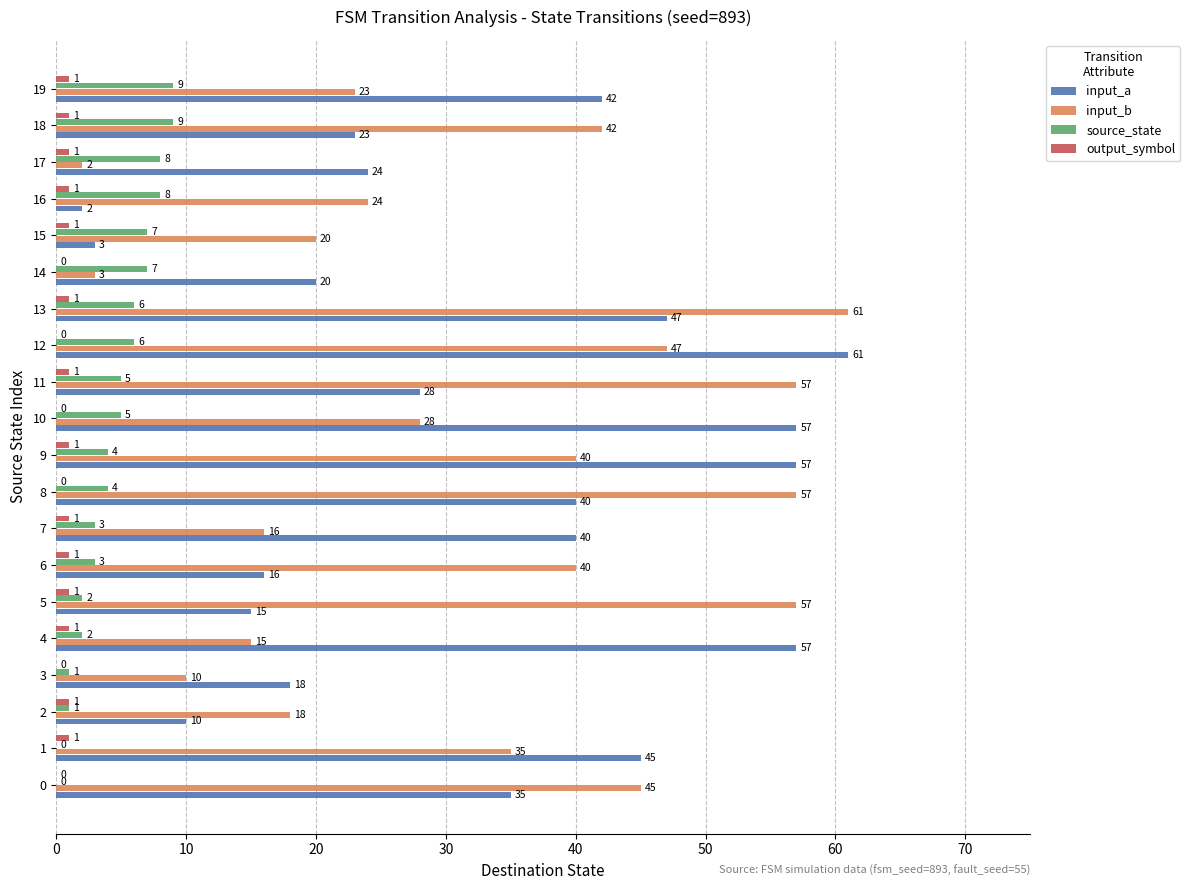

What is the total value across all series at 10?

90